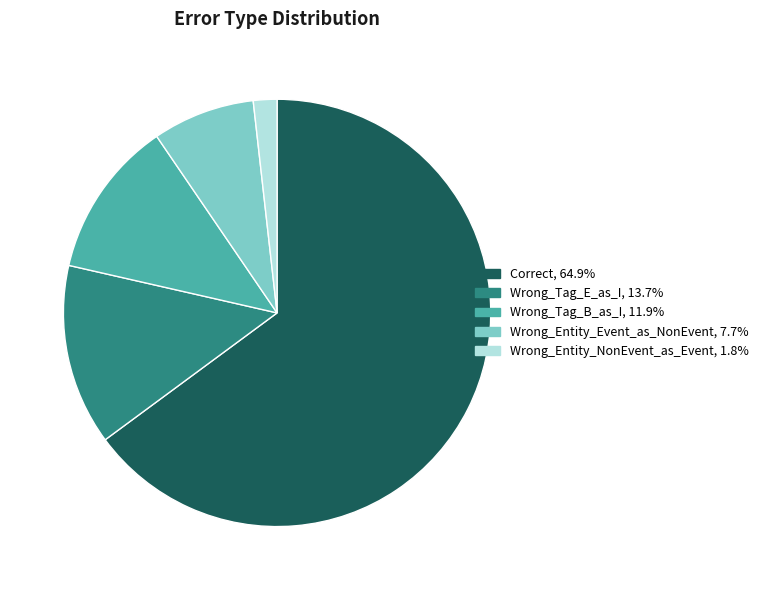

Rank the categories by value from highest to lowest.

Correct, Wrong_Tag_E_as_I, Wrong_Tag_B_as_I, Wrong_Entity_Event_as_NonEvent, Wrong_Entity_NonEvent_as_Event